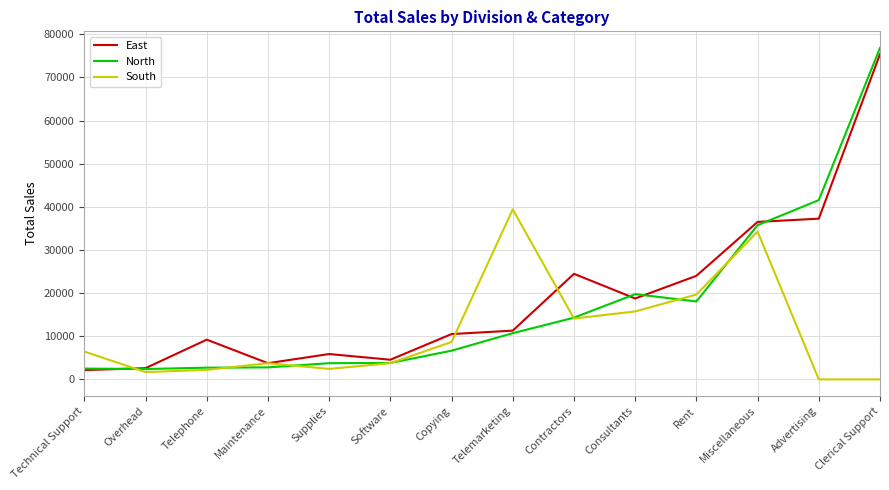

What is the minimum value for North?

2400